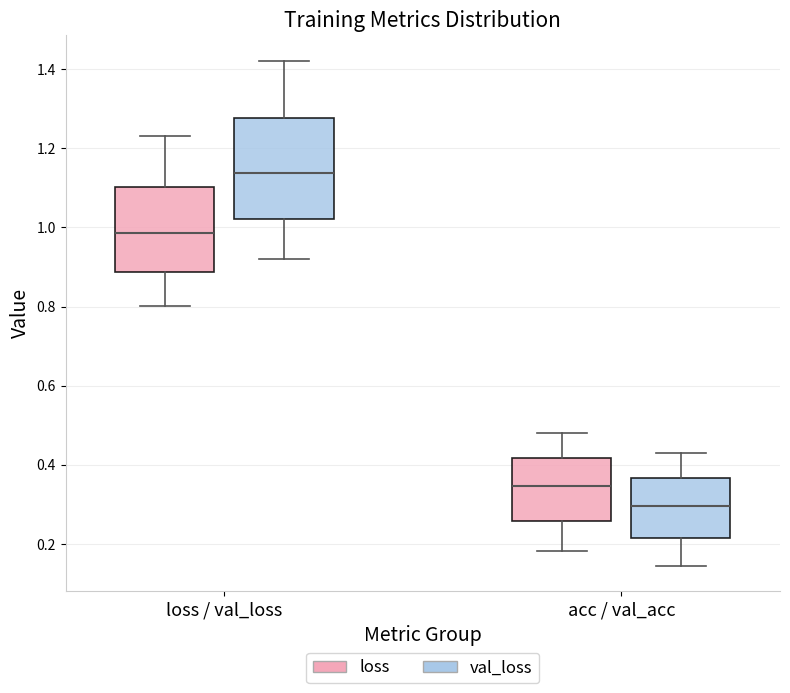

Reading left to right, transcribe this box plot: for each box, give where its median line is, the range the box spans, and where its two whiskers end, as read against the y-axis. The values are not printed on the chart, so give them approximately, as read against the axis.

loss / val_loss (loss): median 0.98, box 0.88 to 1.10, whiskers 0.80 to 1.22
loss / val_loss (val_loss): median 1.14, box 1.02 to 1.28, whiskers 0.92 to 1.42
acc / val_acc (loss): median 0.34, box 0.26 to 0.42, whiskers 0.18 to 0.48
acc / val_acc (val_loss): median 0.30, box 0.22 to 0.36, whiskers 0.14 to 0.44